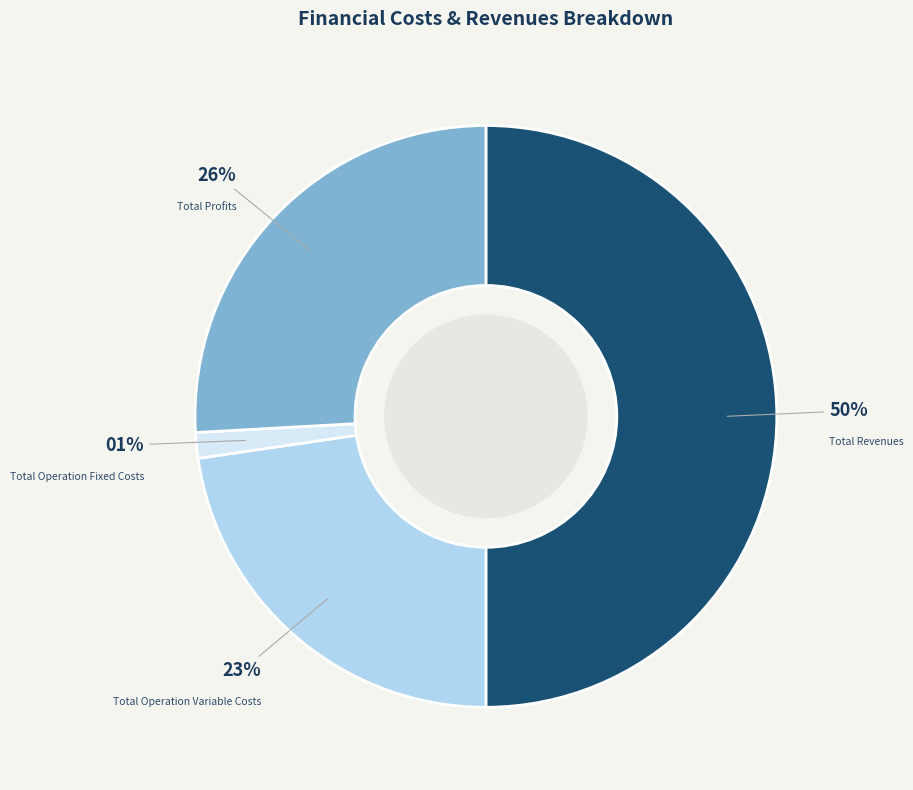

Does Total Operation Fixed Costs account for over 50% of the chart?

No